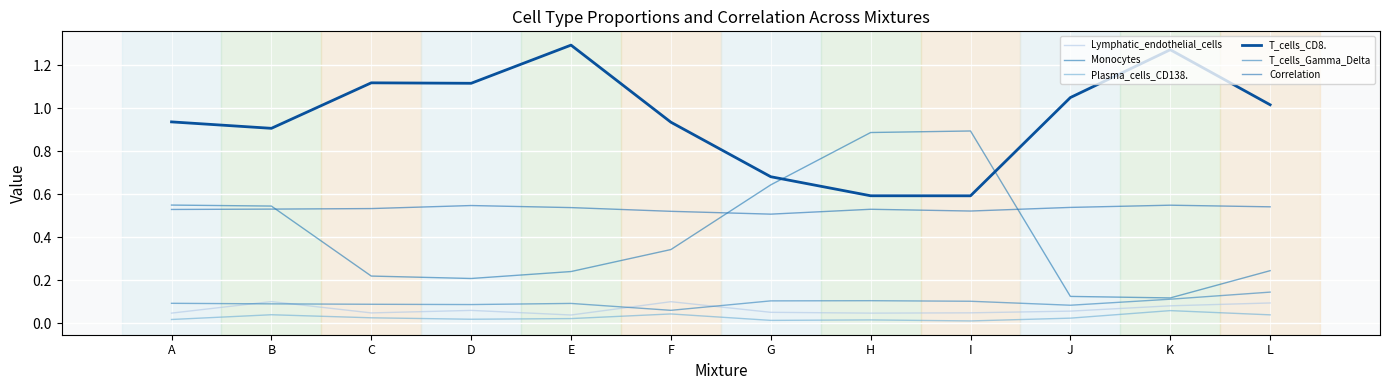

Rank the series at B from highest to lowest value.

T_cells_CD8., Monocytes, Correlation, Lymphatic_endothelial_cells, T_cells_Gamma_Delta, Plasma_cells_CD138.